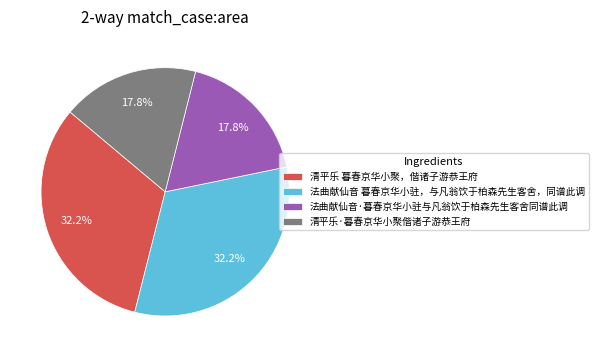

How many slices are in this pie chart?

4